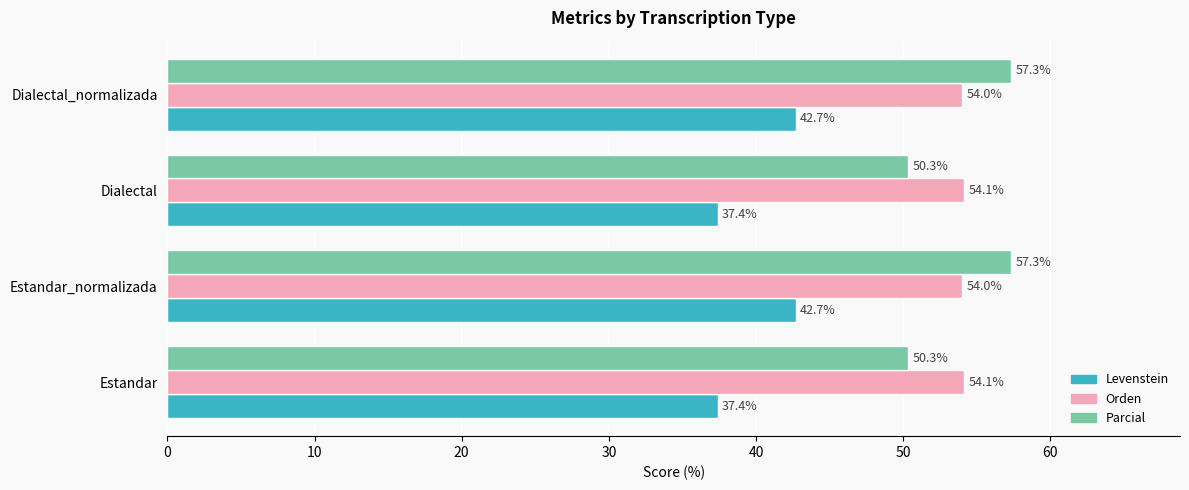

At how many categories does at least one series exceed 39?

4